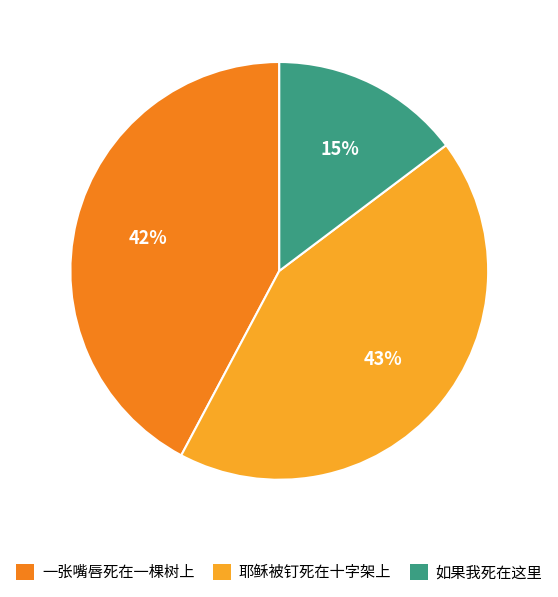

What is the ratio of the value at 耶稣被钉死在十字架上 to the value at 如果我死在这里?

2.9